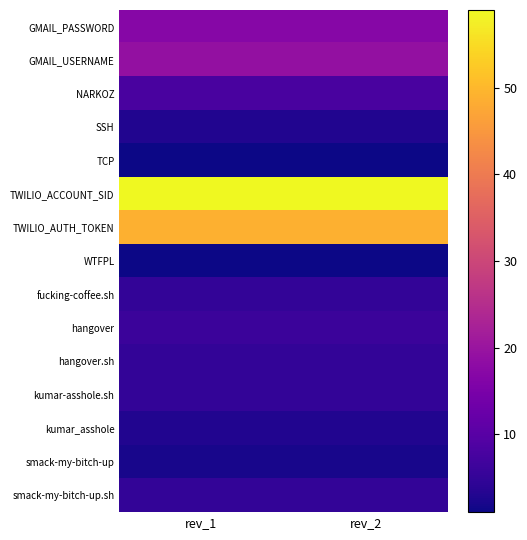

List the series in order of their peak value, lowest first.

TCP, WTFPL, smack-my-bitch-up, SSH, kumar_asshole, fucking-coffee.sh, hangover.sh, kumar-asshole.sh, smack-my-bitch-up.sh, hangover, NARKOZ, GMAIL_PASSWORD, GMAIL_USERNAME, TWILIO_AUTH_TOKEN, TWILIO_ACCOUNT_SID